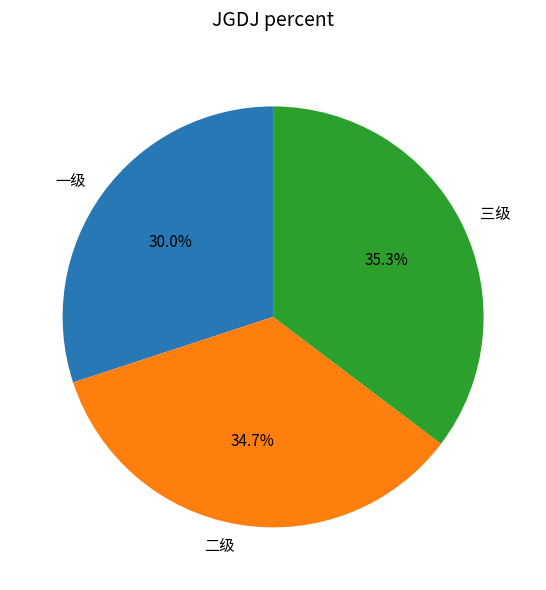

What percentage do 一级 and 二级 together represent?

64.7%